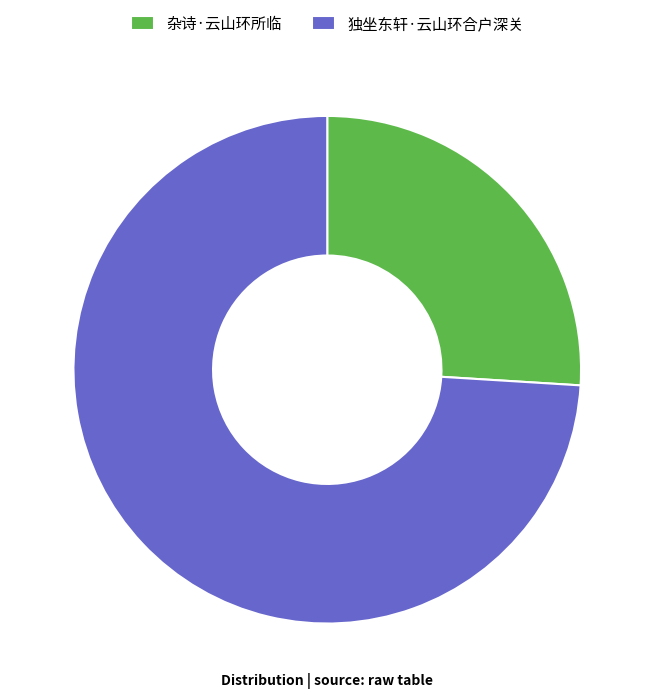

What is the smallest slice in the pie chart?

杂诗·云山环所临